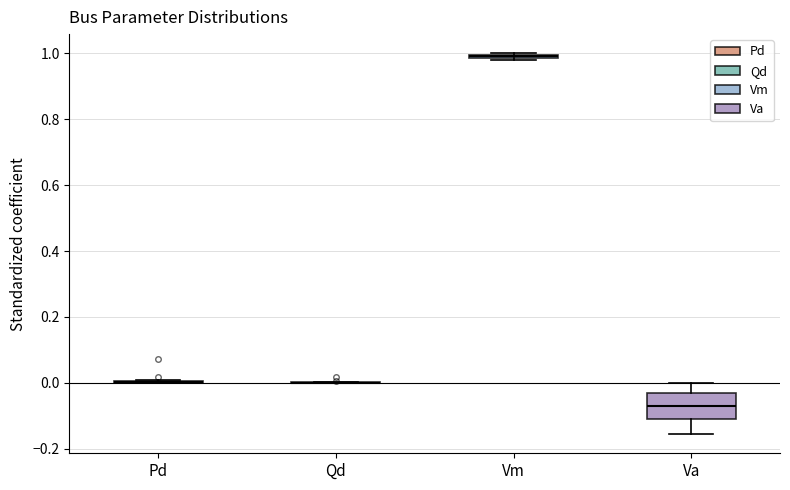

Comparing the boxes themselves (not the whiskers), which one is the tallest?

Va